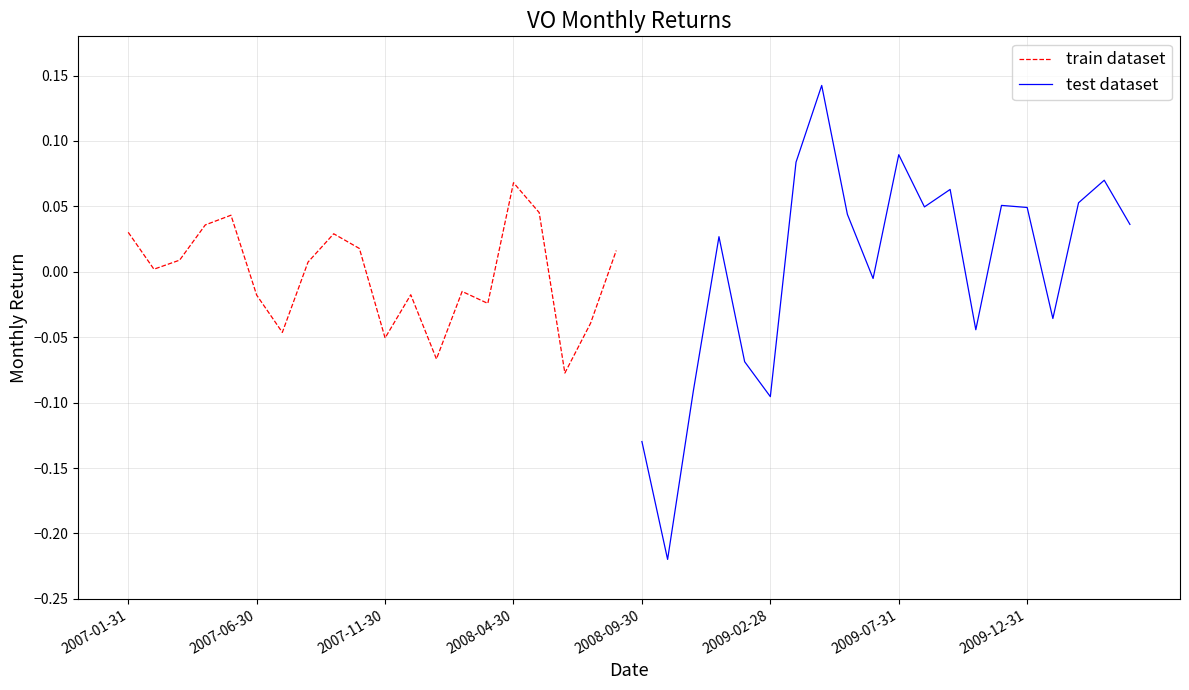

How many data points in test dataset are above 0?

12